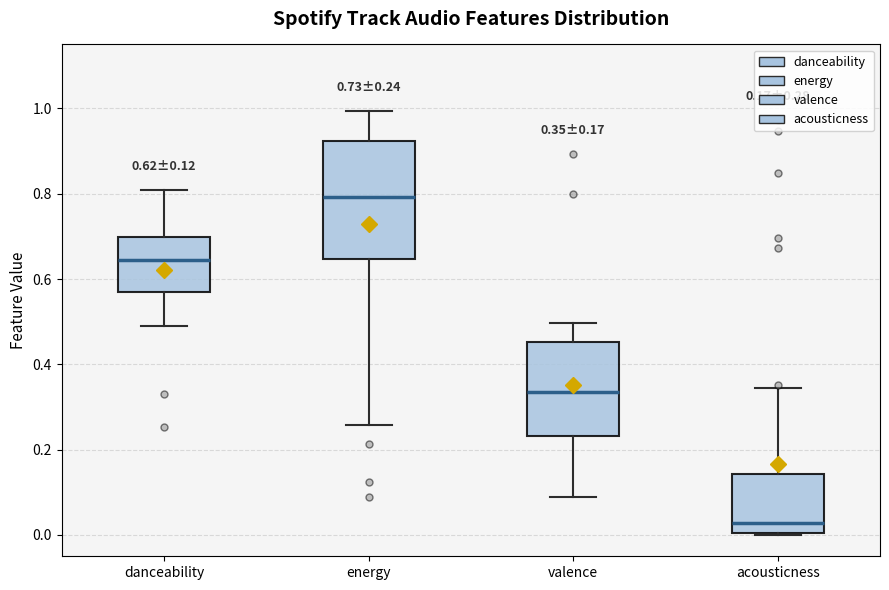

Which box's median line is the highest?

energy